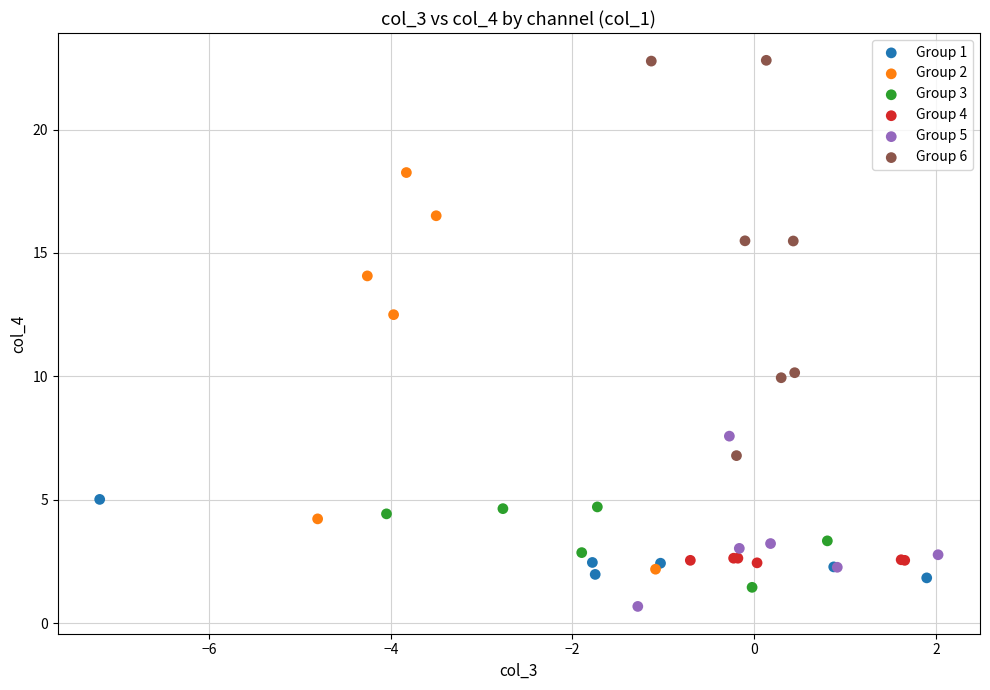

What are all the series names shown in the legend?

Group 1, Group 2, Group 3, Group 4, Group 5, Group 6